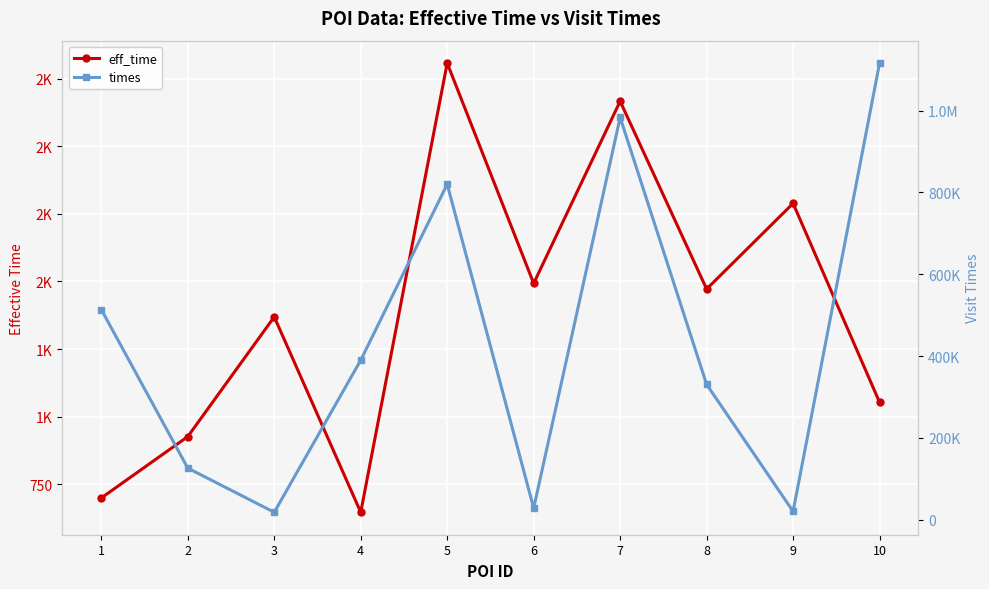

Which series has the largest range (max minus min)?

times